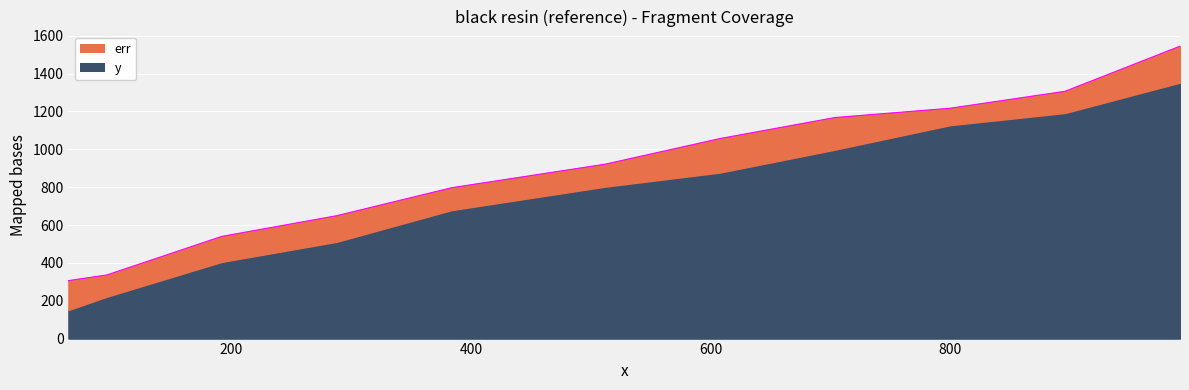

Reading right to left, extract all data points from this chart.

992=1544.7	896=1306.4	800=1216.8	704=1167.9	608=1056.8	512=921.3	384=797.1	288=649.2	192=539.9	96=336.1	64=306.3